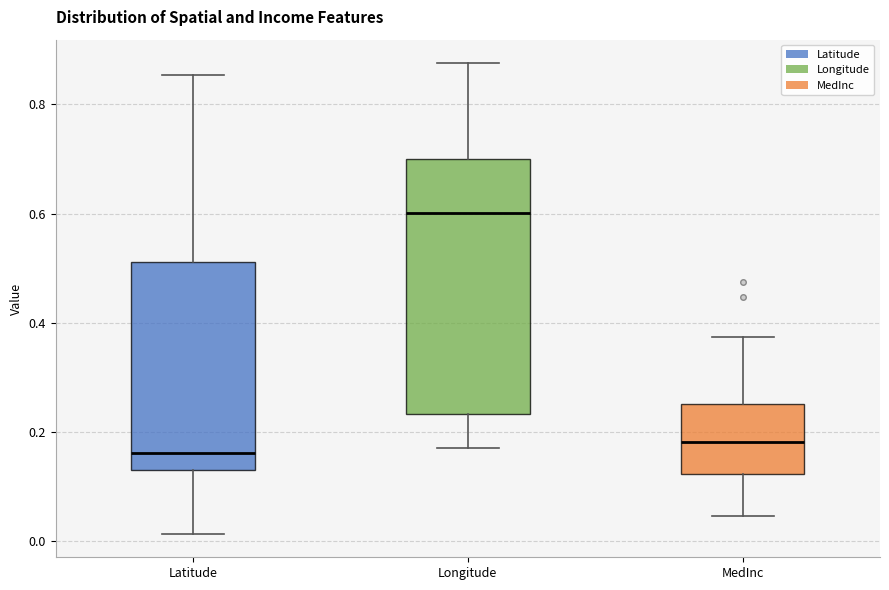

Which box is the tallest, from its lower edge to its upper edge?

Longitude